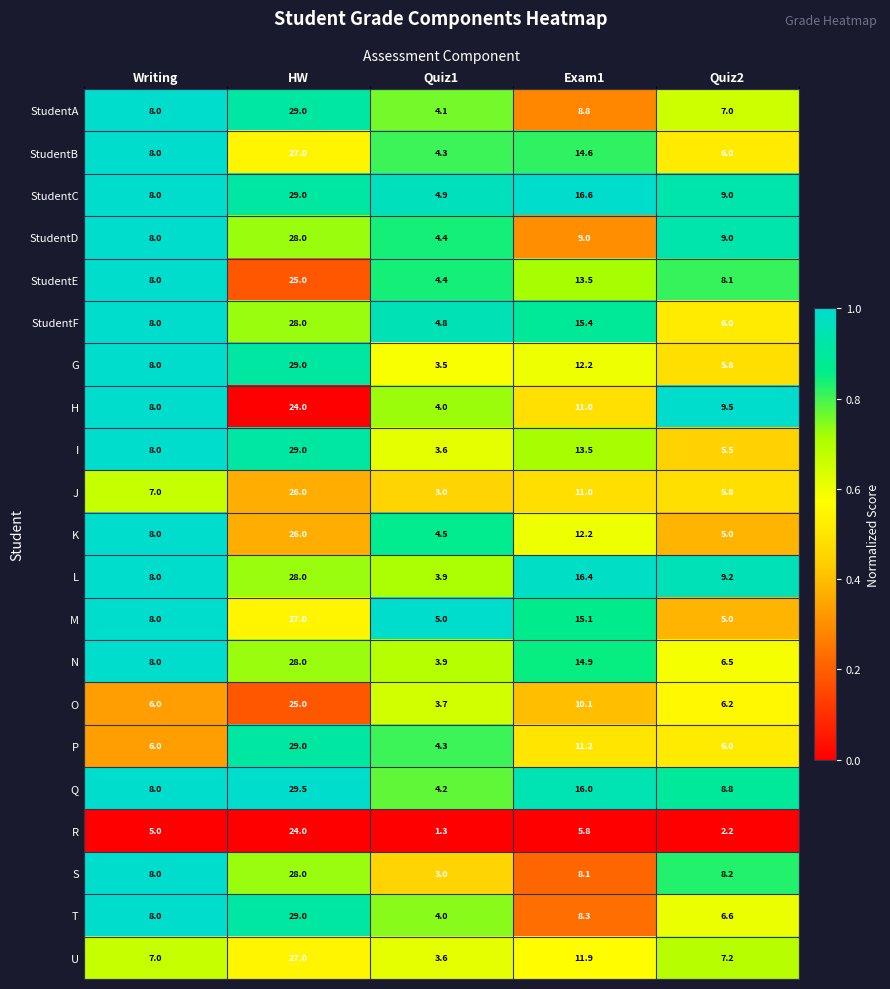

What is the sum of all U values?

56.7